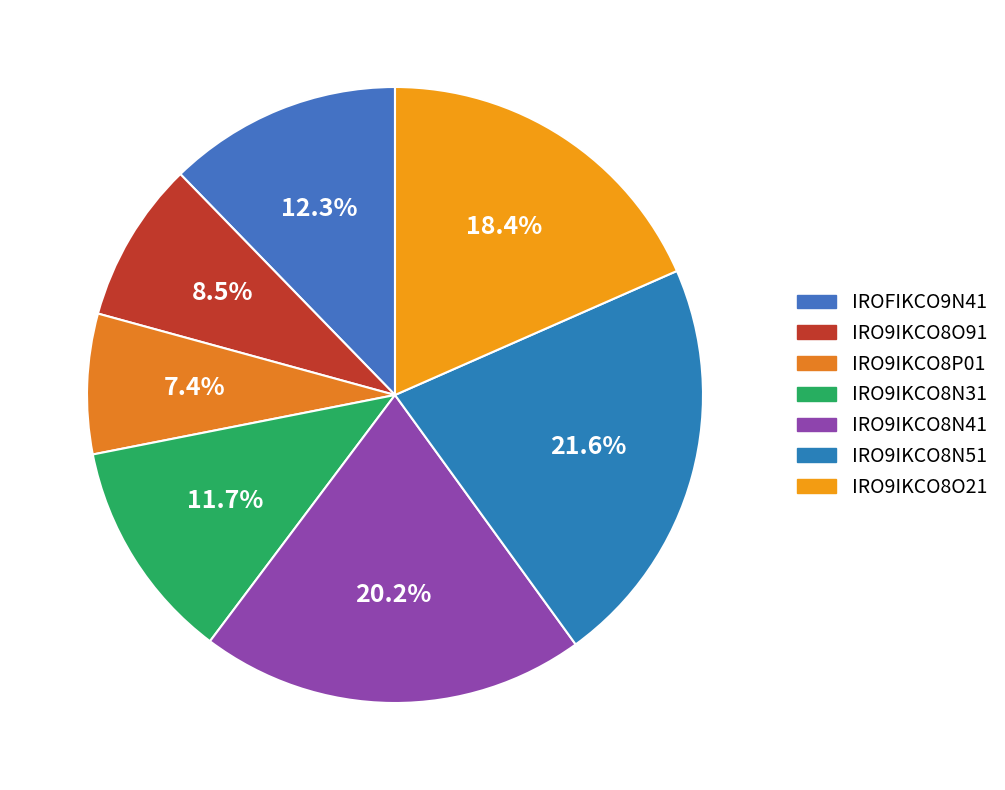

To the nearest percent, what portion does IRO9IKCO8N41 represent?

20%